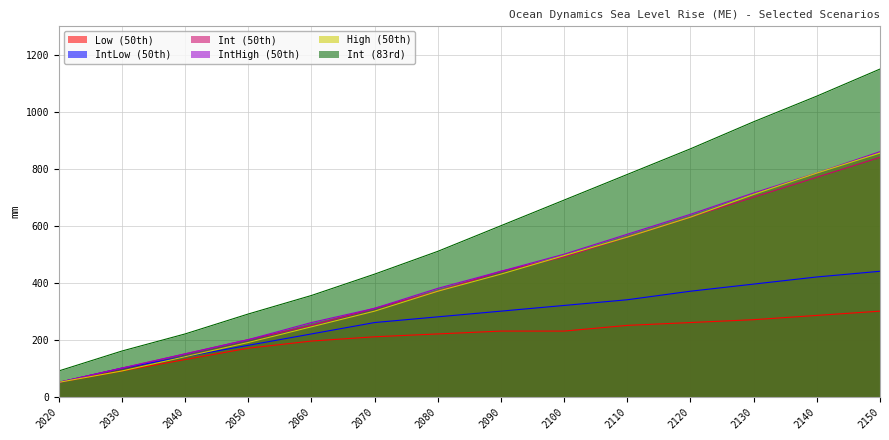

Reading left to right, extract all data points from this chart.

Low (50th): 2020=50	2030=90	2040=130	2050=170	2060=195	2070=210	2080=220	2090=230	2100=230	2110=250	2120=260	2130=270	2140=285	2150=300
IntLow (50th): 2020=50	2030=100	2040=140	2050=180	2060=220	2070=260	2080=280	2090=300	2100=320	2110=340	2120=370	2130=395	2140=420	2150=440
Int (50th): 2020=50	2030=100	2040=150	2050=200	2060=250	2070=310	2080=370	2090=440	2100=490	2110=560	2120=630	2130=700	2140=770	2150=840
IntHigh (50th): 2020=50	2030=100	2040=150	2050=200	2060=260	2070=310	2080=380	2090=440	2100=500	2110=570	2120=640	2130=715	2140=785	2150=860
High (50th): 2020=50	2030=90	2040=140	2050=190	2060=245	2070=300	2080=370	2090=430	2100=495	2110=560	2120=630	2130=710	2140=785	2150=855
Int (83rd): 2020=90	2030=160	2040=220	2050=290	2060=355	2070=430	2080=510	2090=600	2100=690	2110=780	2120=870	2130=965	2140=1055	2150=1150